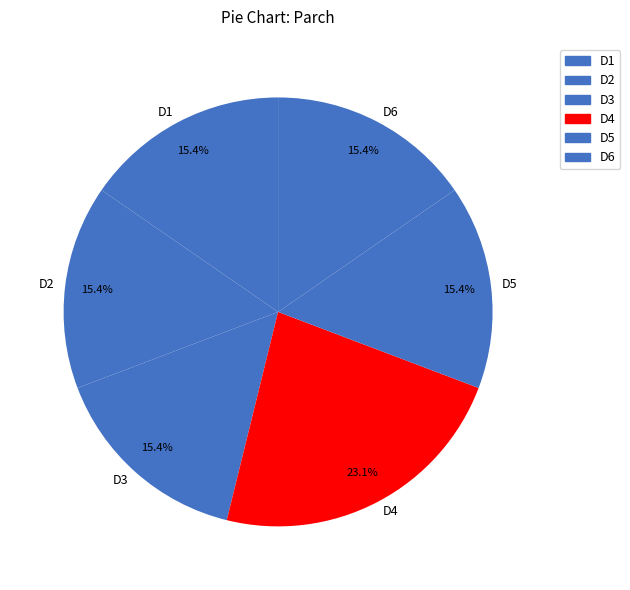

Is D2 the majority of the pie?

No